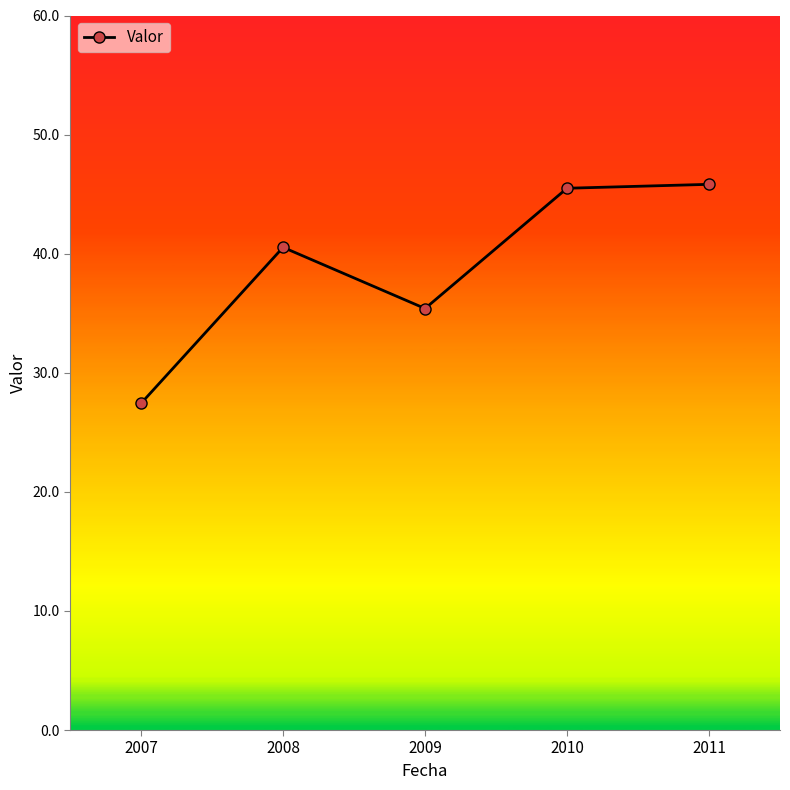

What is the smallest value displayed?

27.4